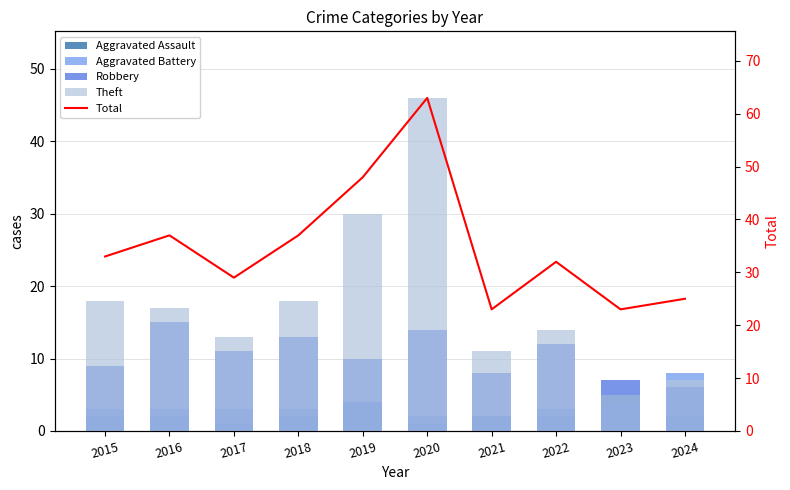

Between 2018 and 2024, which series saw the biggest shift?

Total